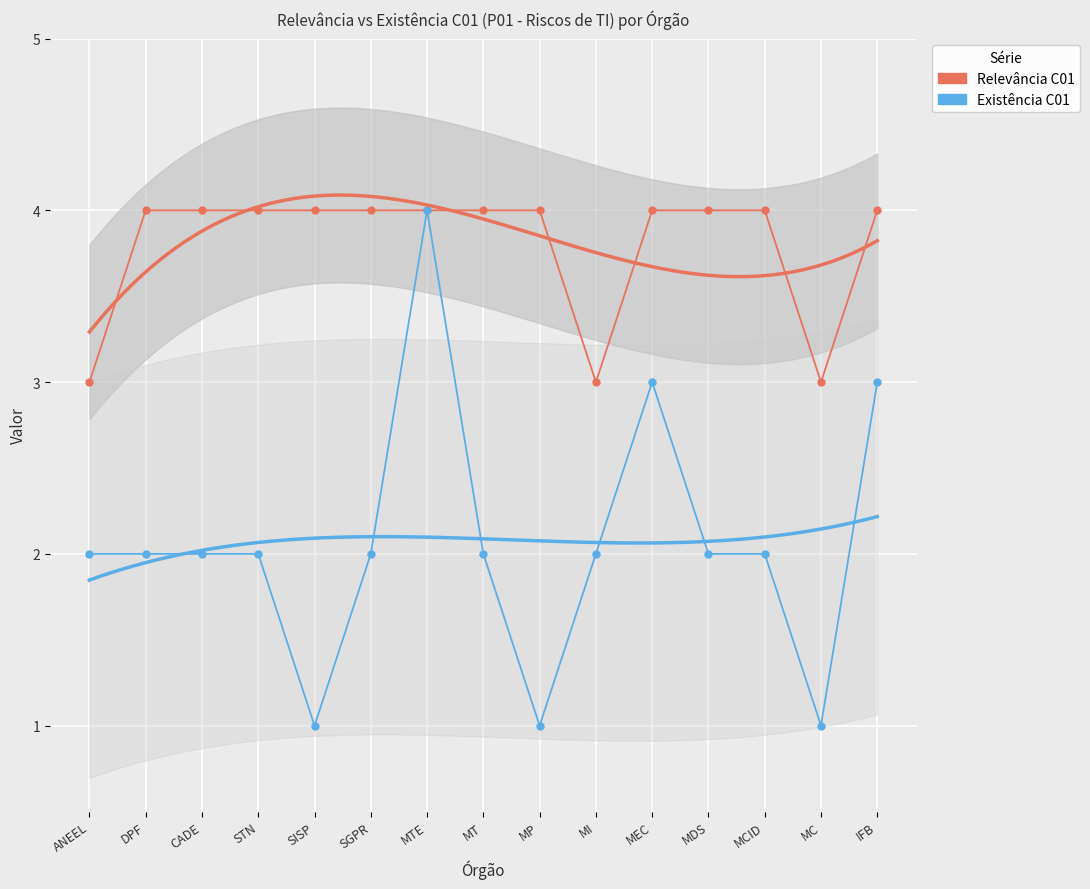

List the labels in order of Existência C01 value, largest first.

MTE, MEC, IFB, ANEEL, DPF, CADE, STN, SGPR, MT, MI, MDS, MCID, SISP, MP, MC